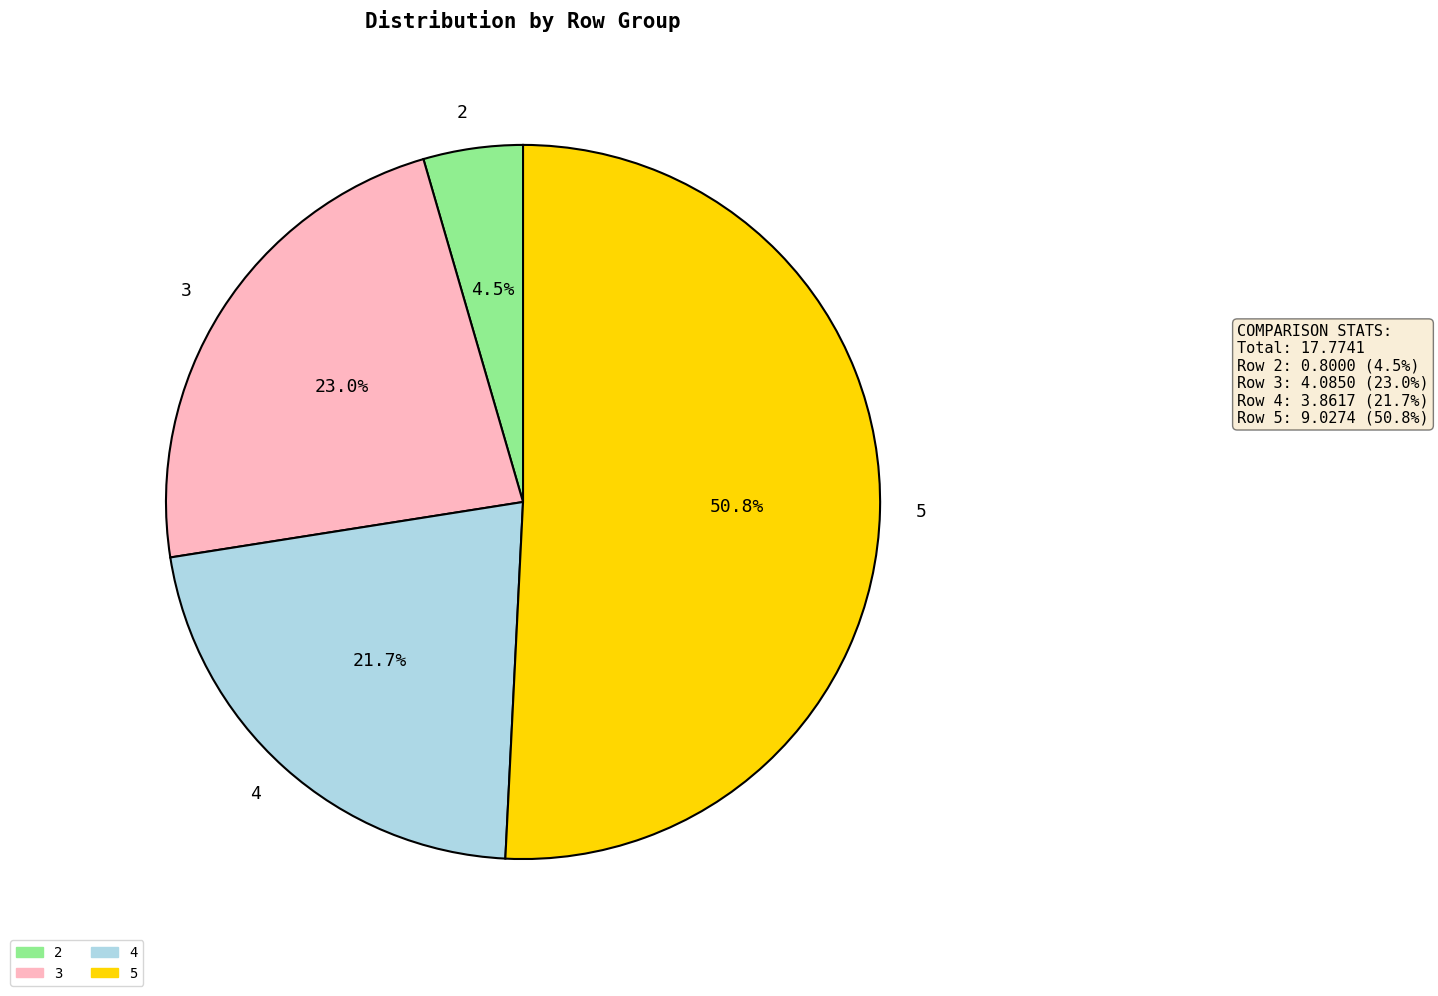

What is the ratio of the value at 5 to the value at 4?

2.3